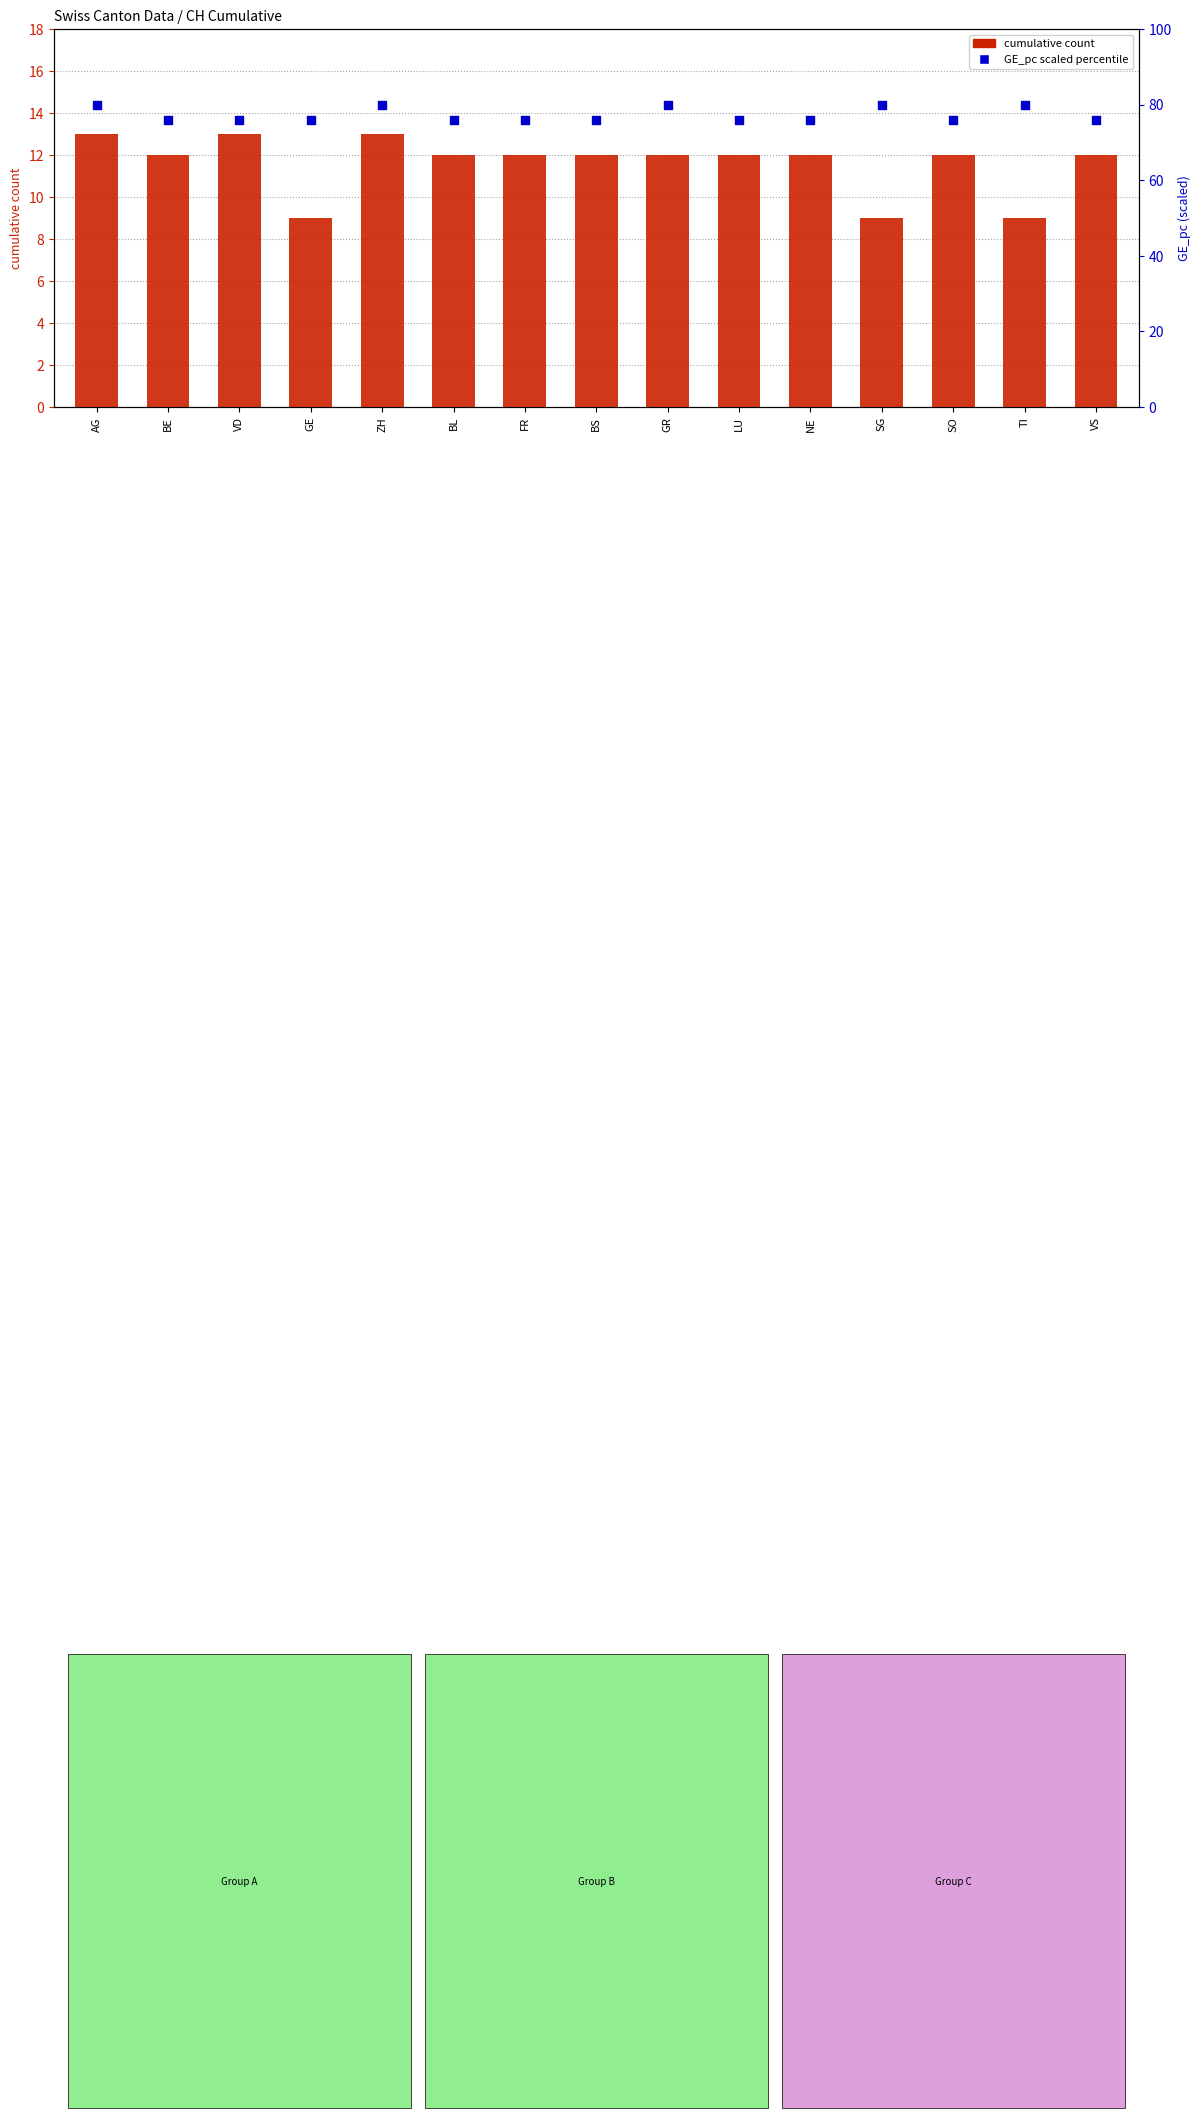

Which series has the largest total across all categories?

percentile rank within the sample